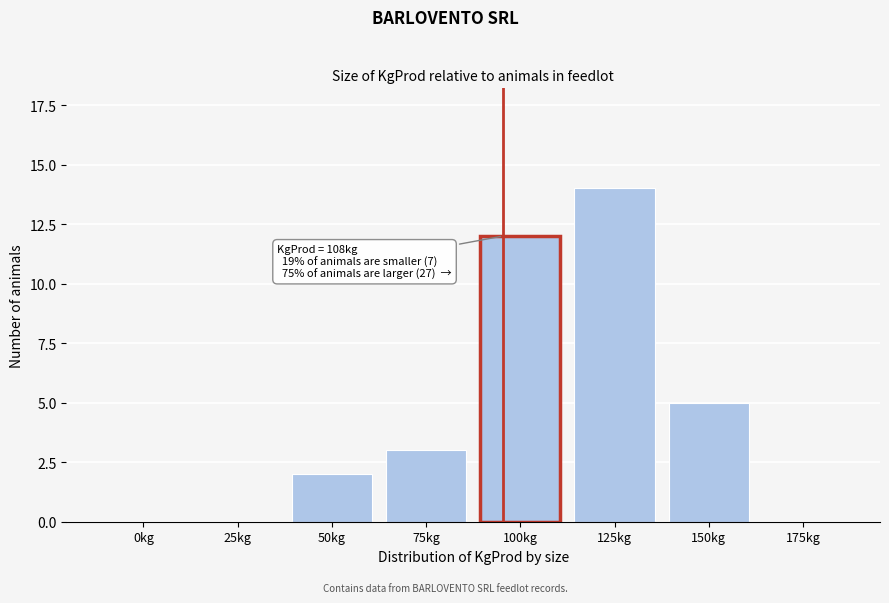

Reading left to right, what are all the values shown in this chart?

0kg=0	25kg=0	50kg=2	75kg=3	100kg=12	125kg=14	150kg=5	175kg=0